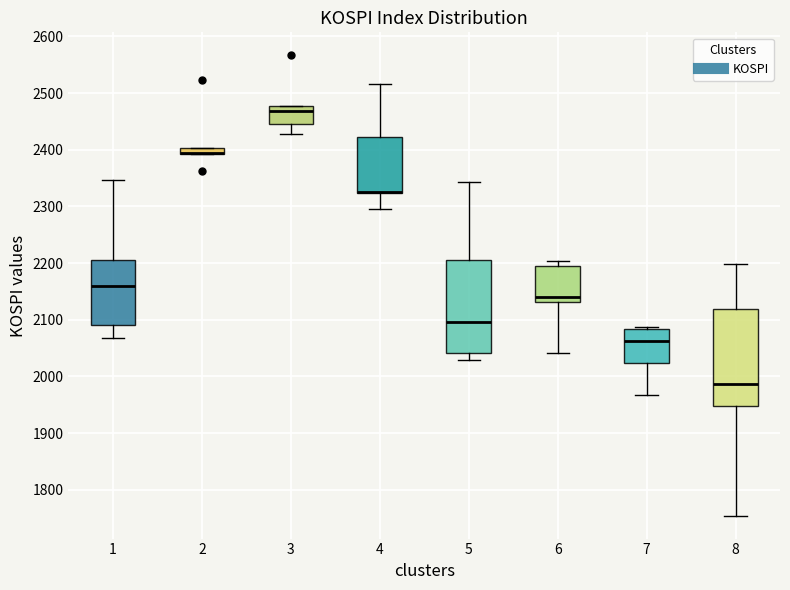

Where is the lower edge of the box at x = 5 on the y-axis? The values are not printed on the chart, so give them approximately, as read against the axis.

2040